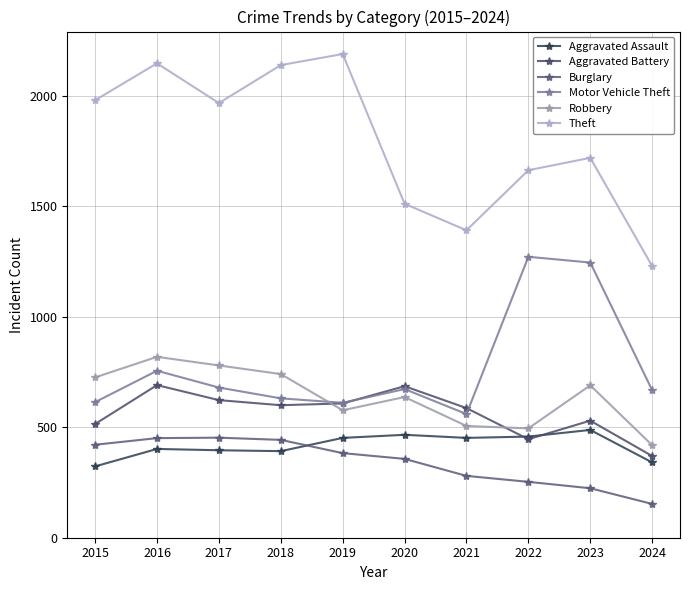

Which series has the largest total across all categories?

Theft